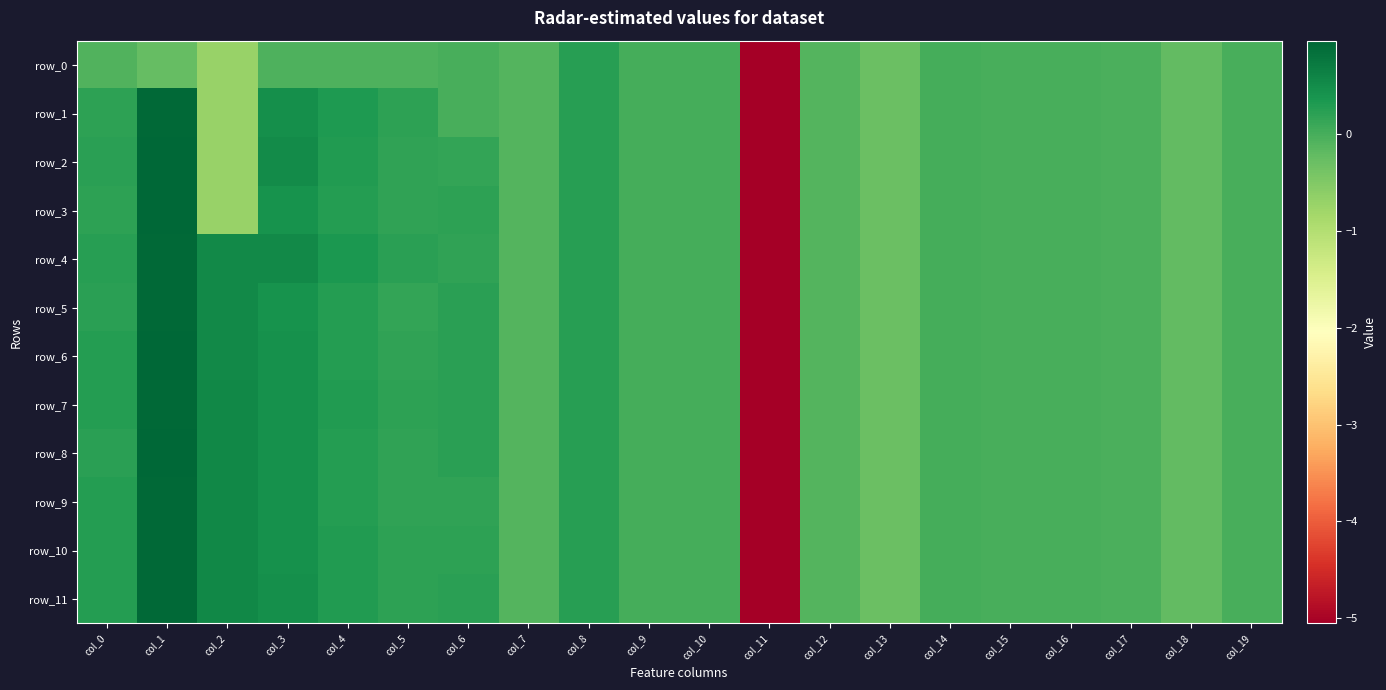

How many distinct data groups are displayed?

12